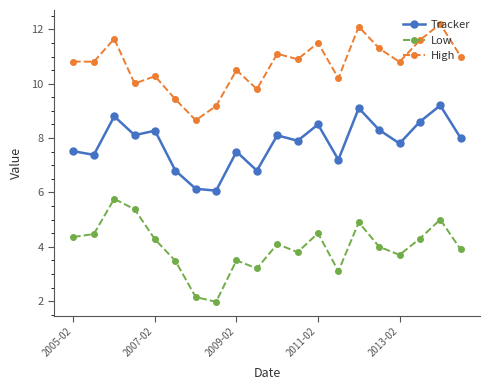

Does the chart have visible grid lines?

No